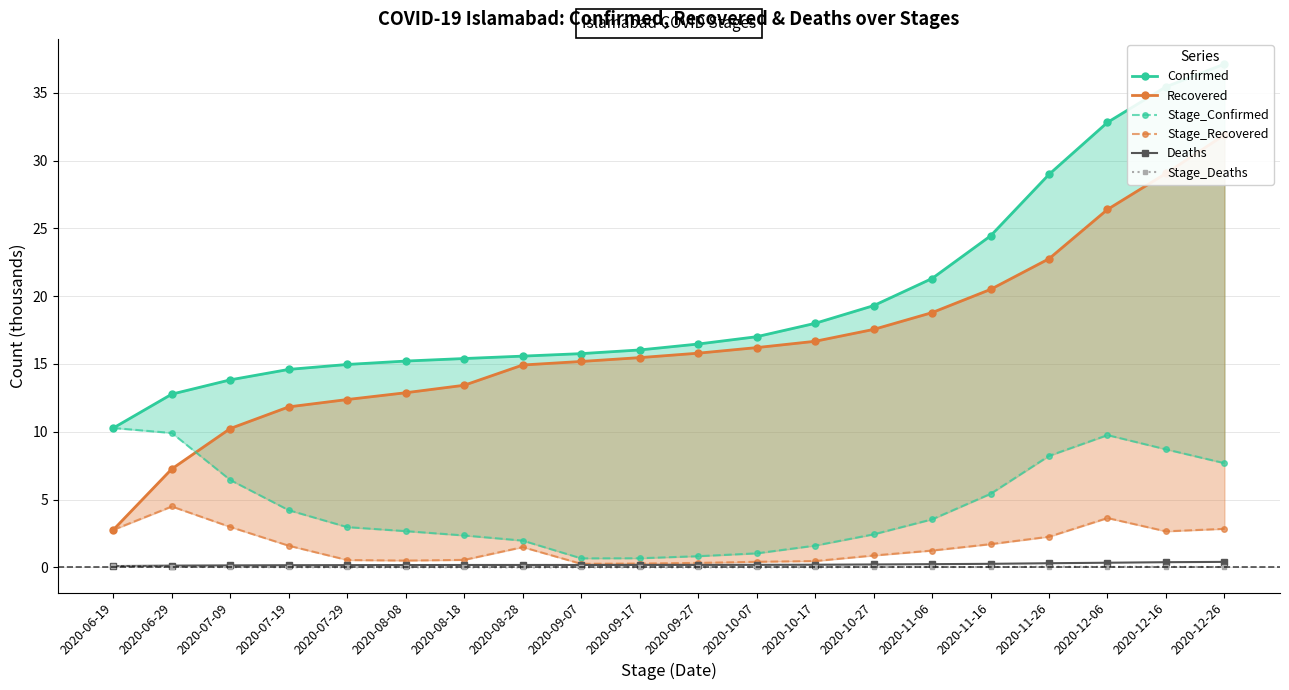

Which label corresponds to the largest value in the chart?

2020-12-26